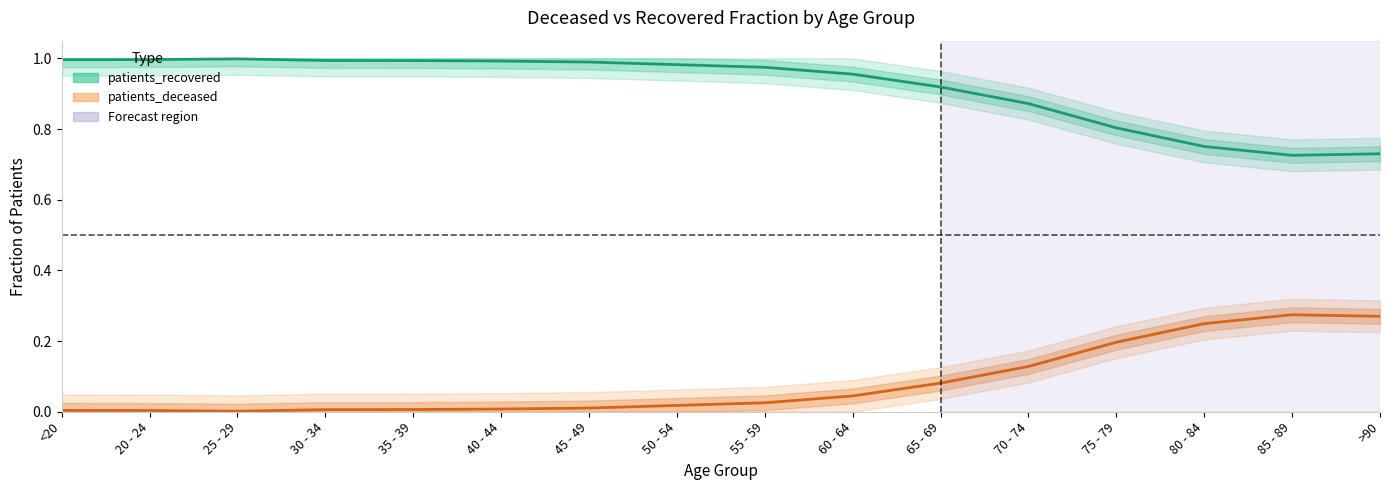

True or false: patients_deceased_line and patients_recovered_line intersect in this chart.

False